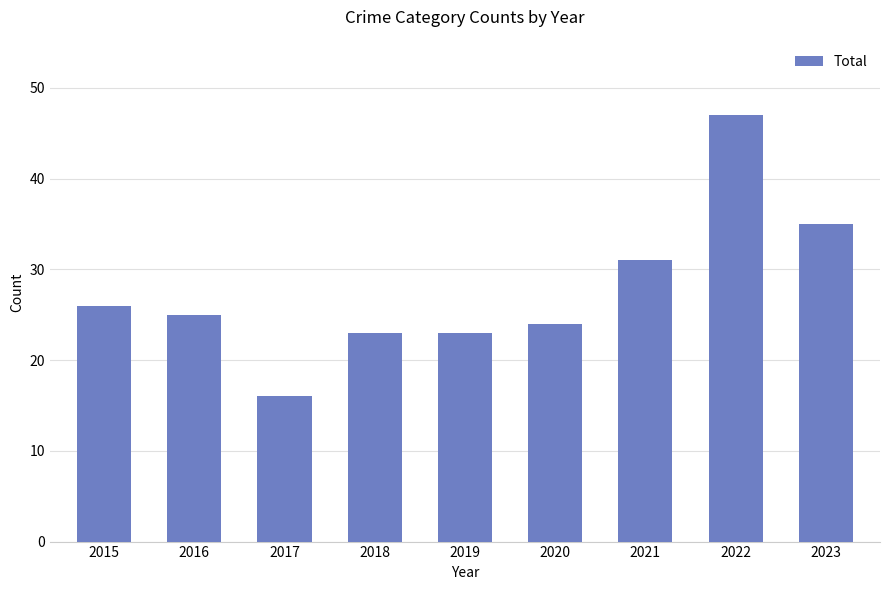

True or false: the data shows 26 at 2015.

True